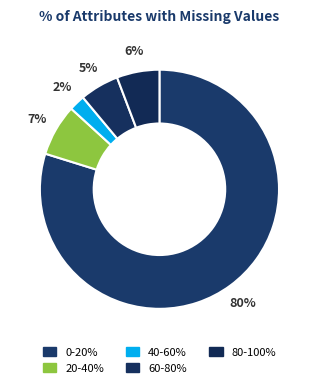

To the nearest percent, what percentage of the pie is 20-40%?

7%